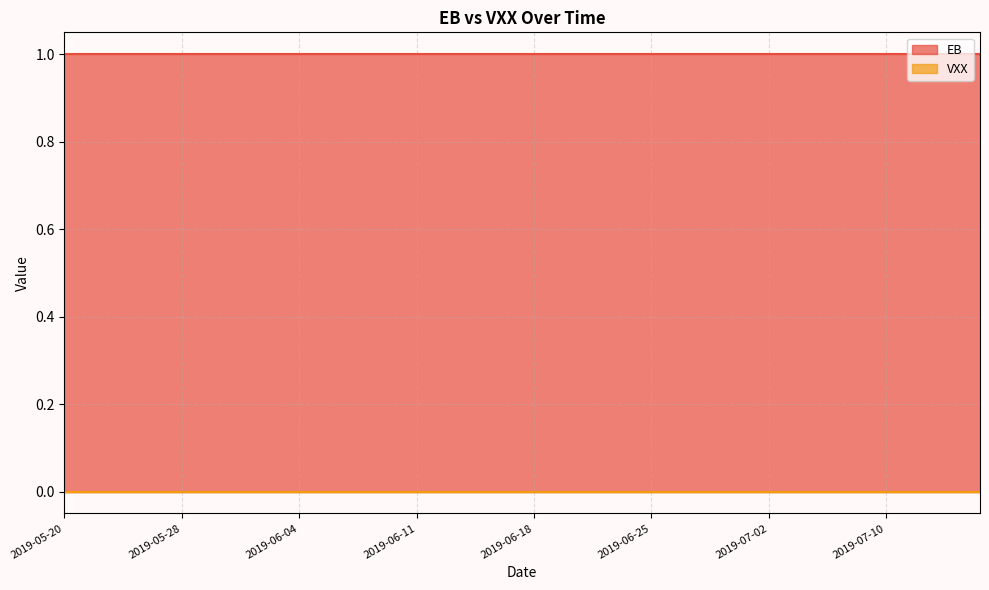

List the series in order of their peak value, highest first.

EB, VXX